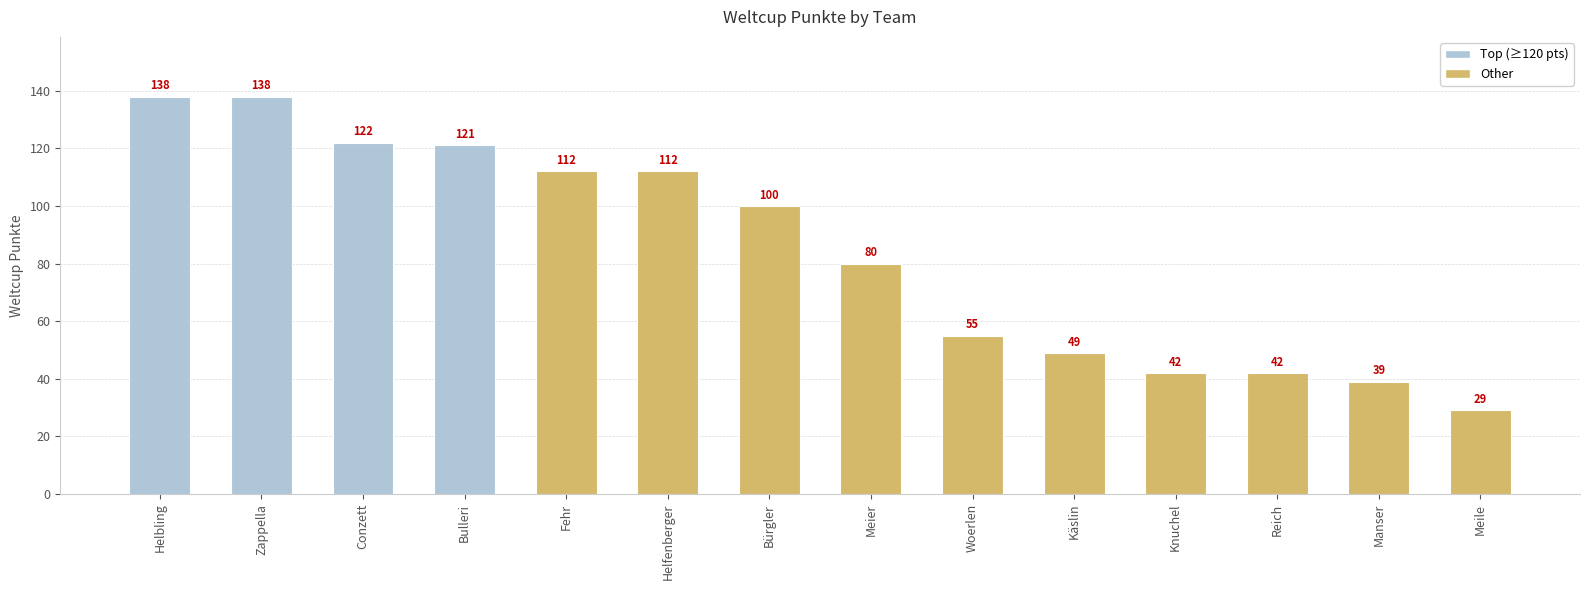

What is the label of the 7th bar from the left?

Bürgler